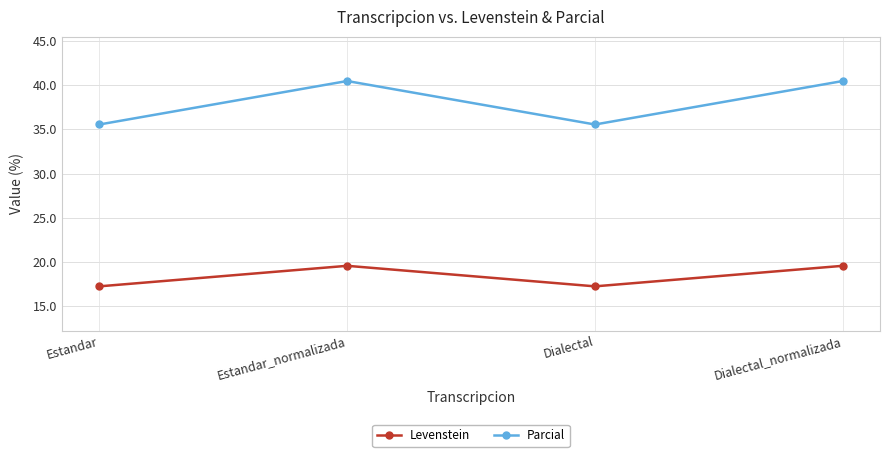

Reading left to right, transcribe all the data shown in this chart.

Levenstein: 17.2	19.6	17.2	19.6
Parcial: 35.6	40.5	35.6	40.5